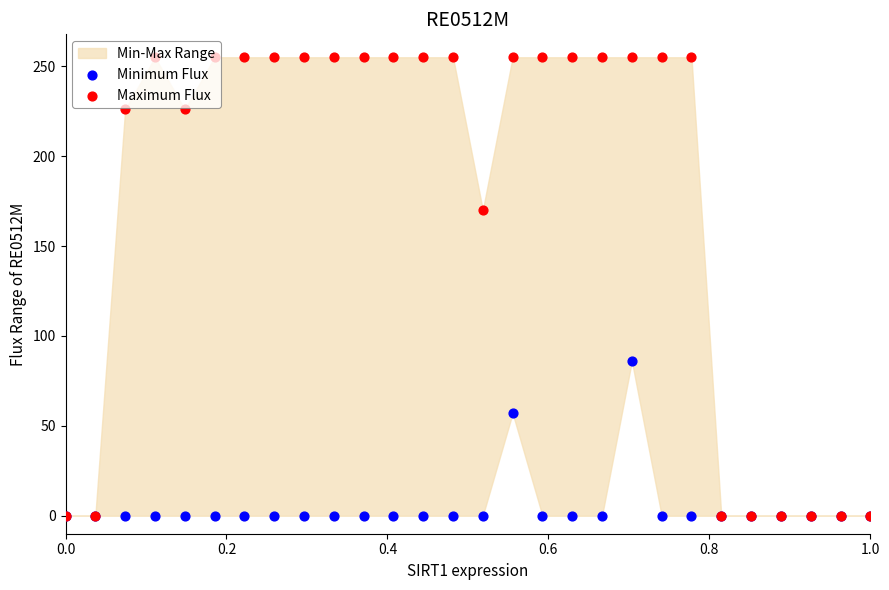

Which series contains the highest Y value?

Maximum Flux